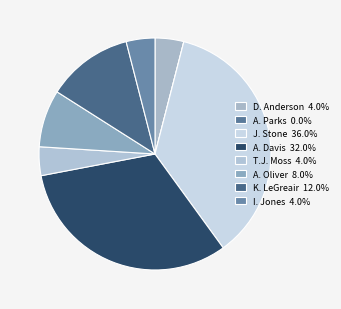

Does J. Stone represent more than half of the total?

No